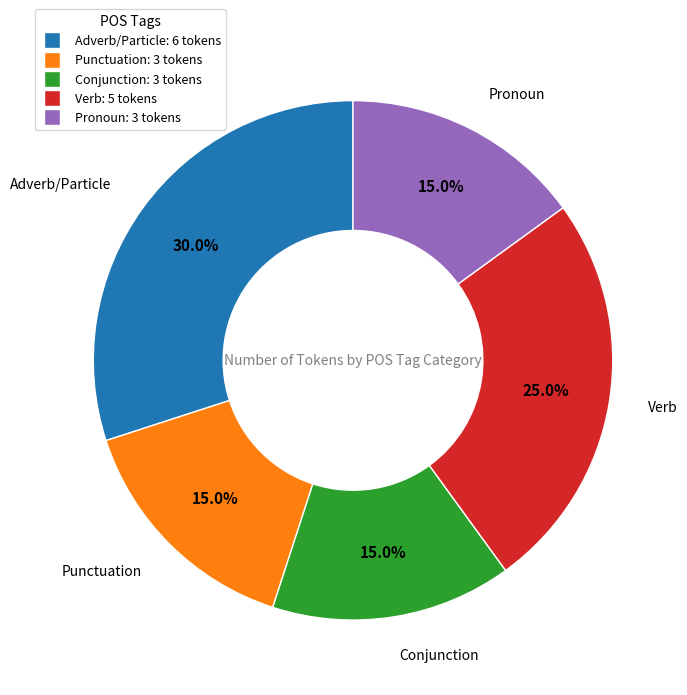

What percentage do Adverb/Particle: 6 tokens and Pronoun: 3 tokens together represent?

45.0%